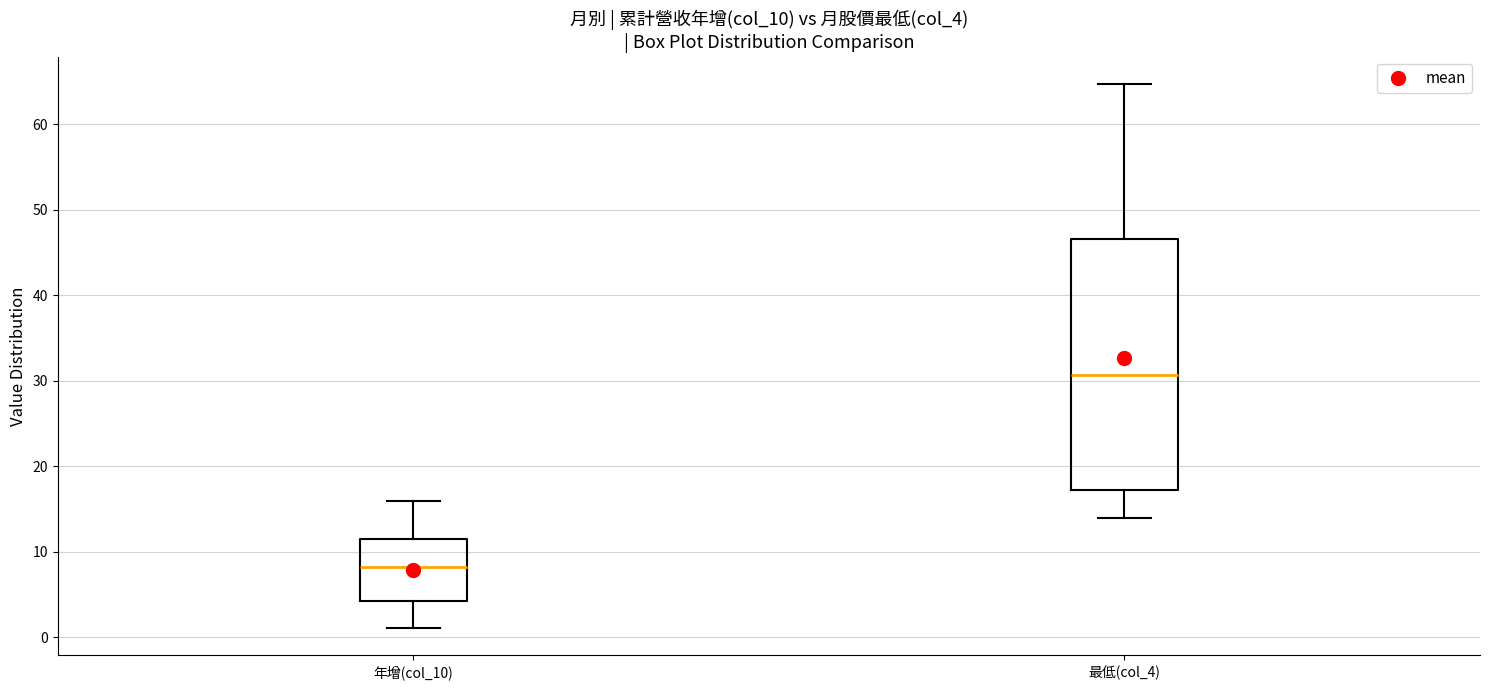

Reading left to right, transcribe this box plot: for each box, give where its median line is, the range the box spans, and where its two whiskers end, as read against the y-axis. The values are not printed on the chart, so give them approximately, as read against the axis.

年增(col_10): median 8, box 4 to 11, whiskers 1 to 16
最低(col_4): median 31, box 17 to 47, whiskers 14 to 65